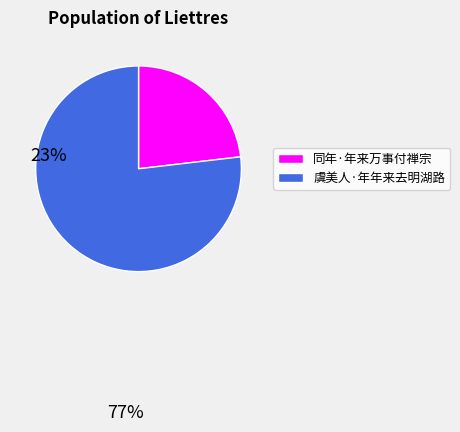

How many segments does this pie chart have?

2